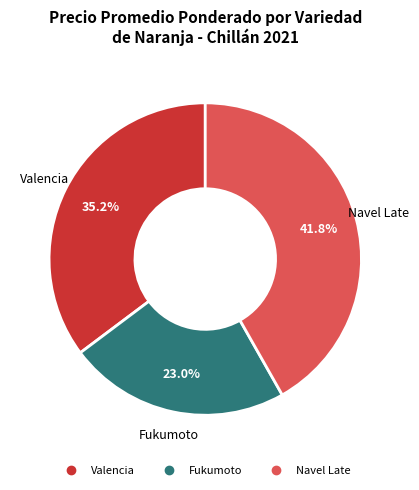

Is there a majority slice in this chart?

No